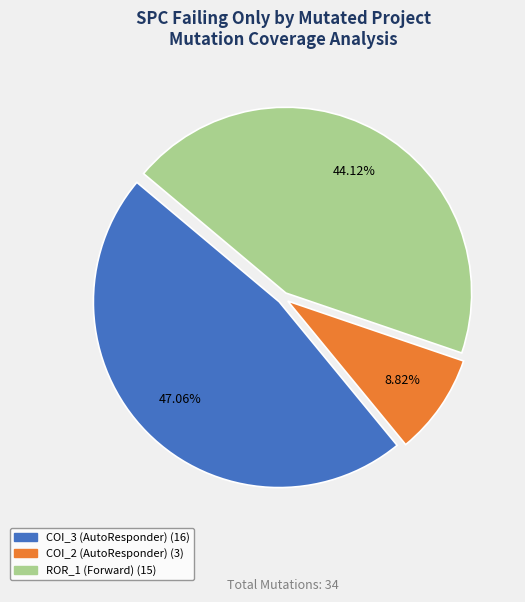

Is there any slice that represents more than half of the pie?

No